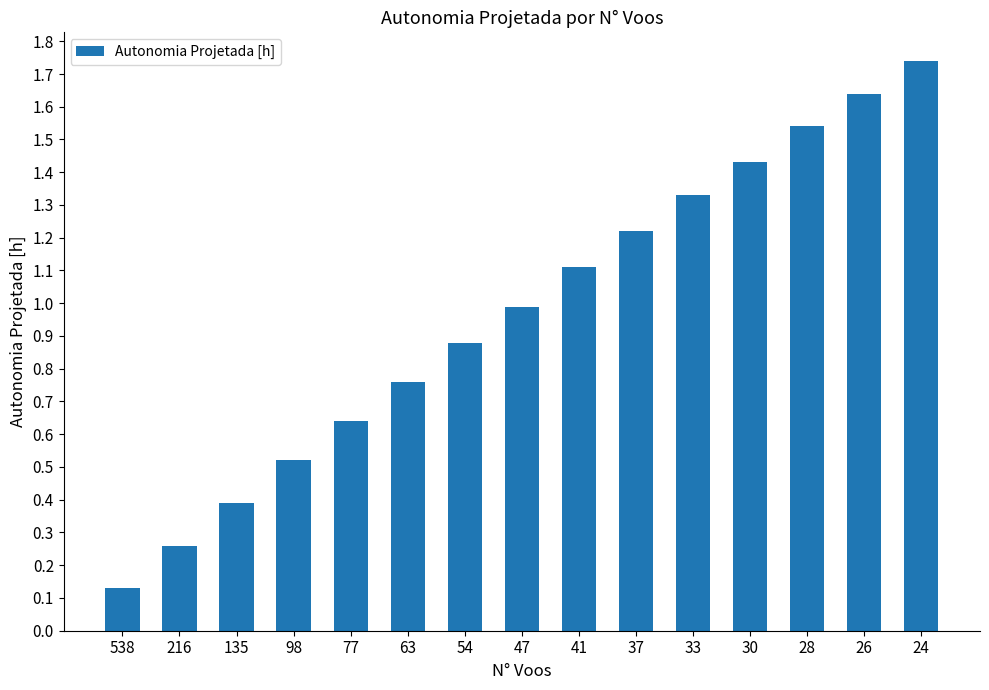

List the labels in order of value, smallest first.

538, 216, 135, 98, 77, 63, 54, 47, 41, 37, 33, 30, 28, 26, 24